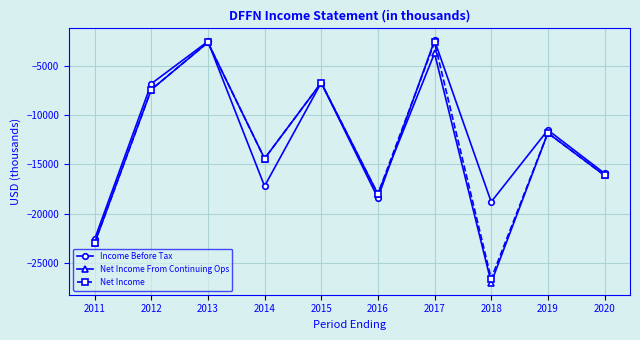

True or false: Net Income has more than 1 interior local peaks.

True